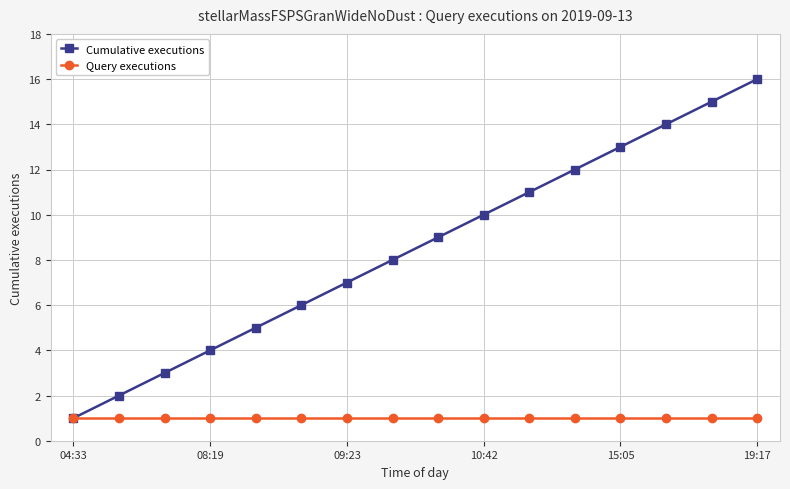

Which series has the largest total across all categories?

Cumulative executions